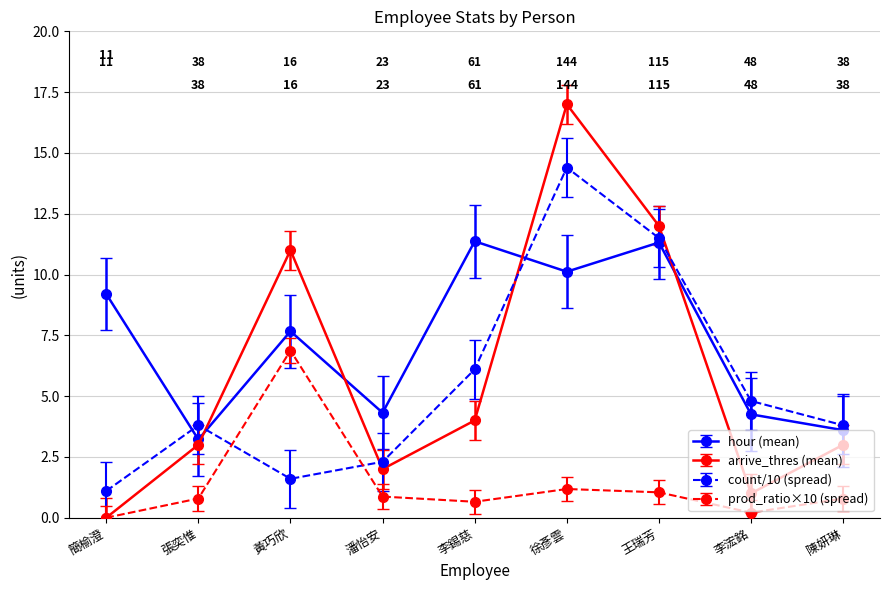

At which category does arrive_thres (mean) reach its first local peak?

黃巧欣